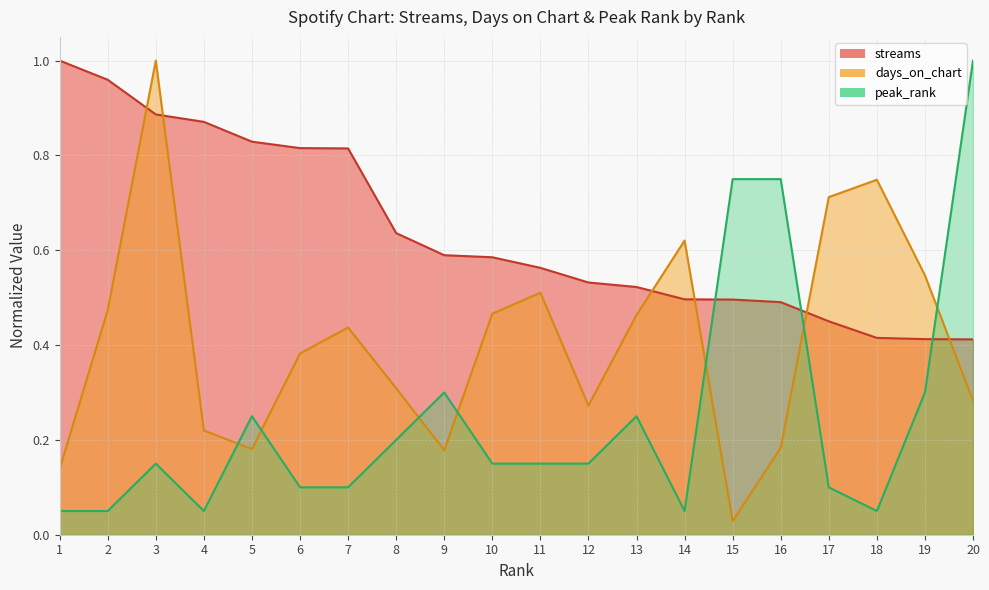

At 18, list the series in order from largest to smallest.

days_on_chart, streams, peak_rank